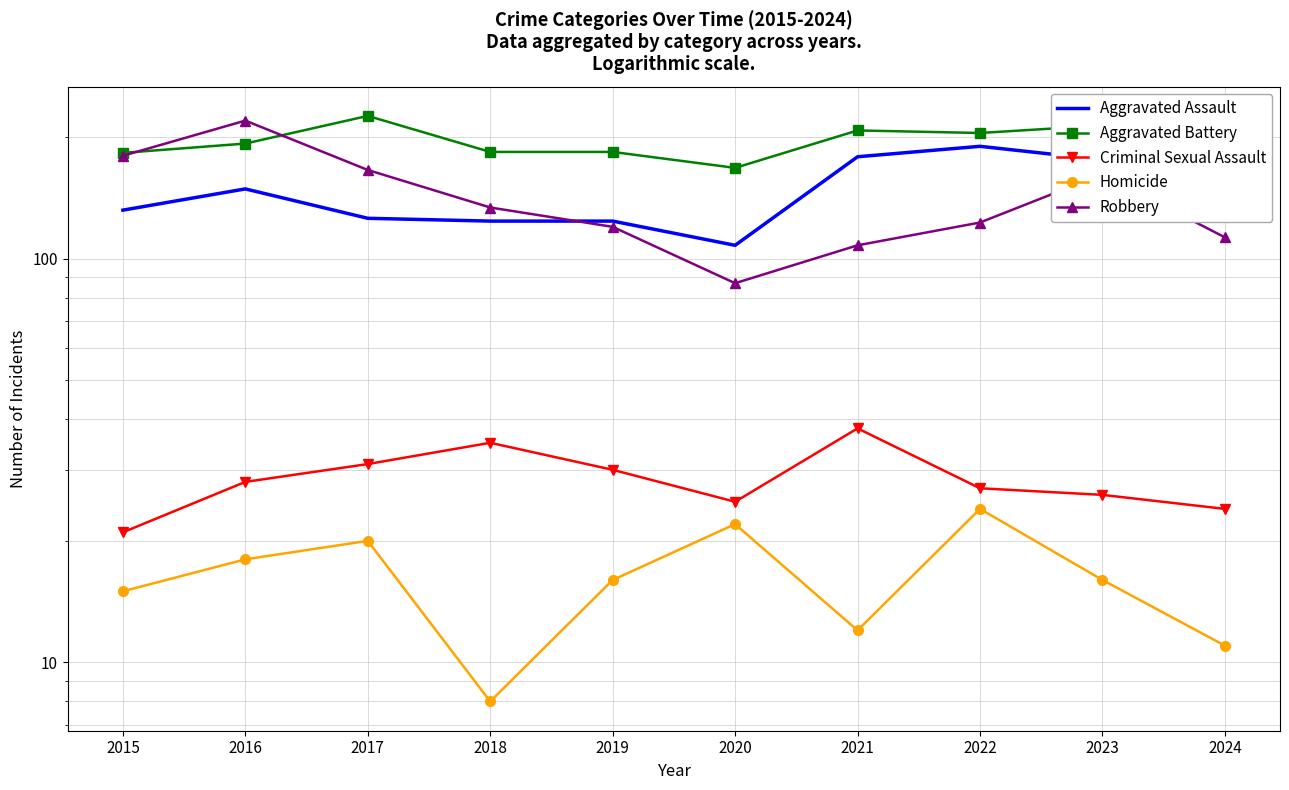

Which series has the largest total across all categories?

Aggravated Battery